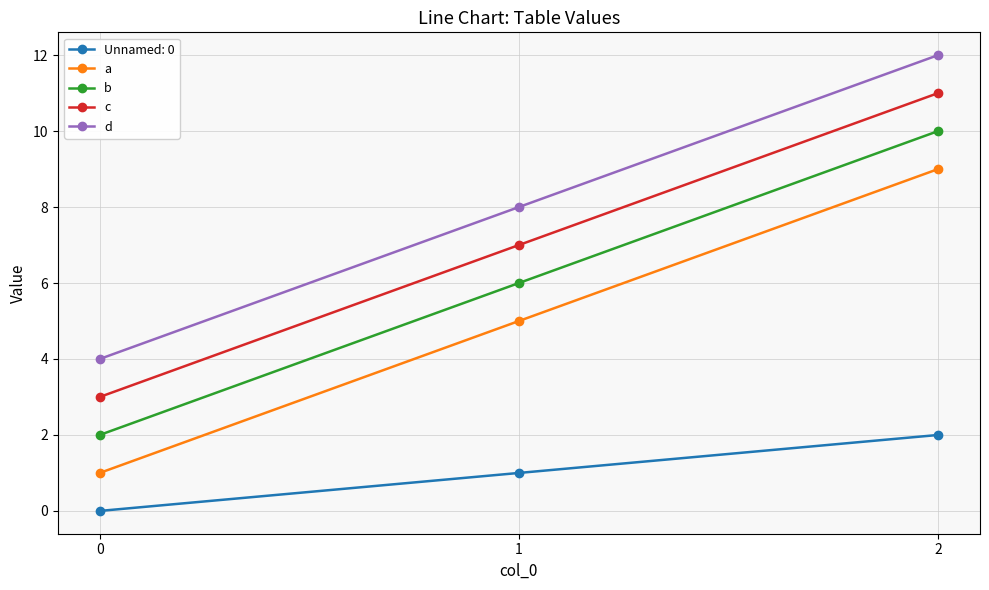

Does the chart display data point markers on the line(s)?

Yes